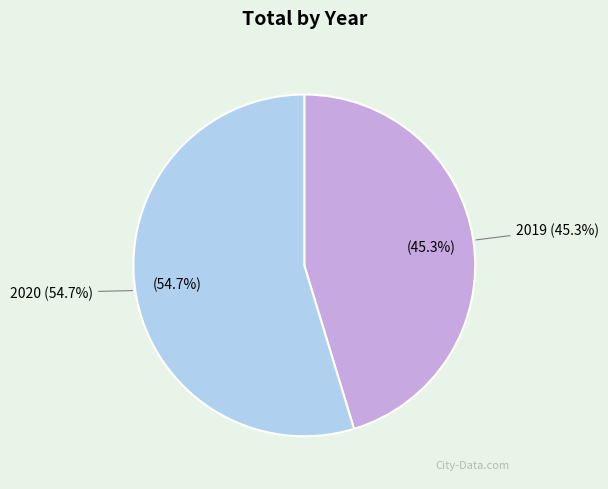

Is the sum of 2019 and 2020 greater than half?

Yes